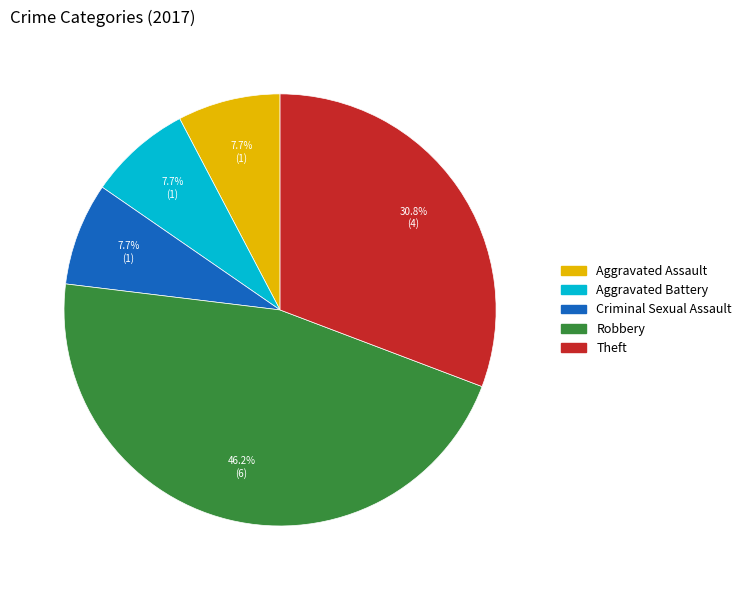

How much of the chart is everything except Criminal Sexual Assault?

92.3%